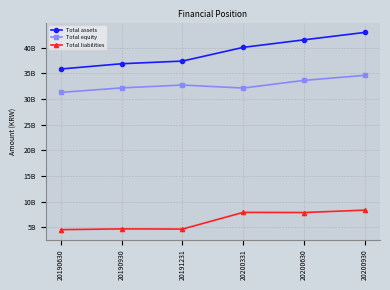

What is the spread (max minus min) of values at 20200930?

34633693044